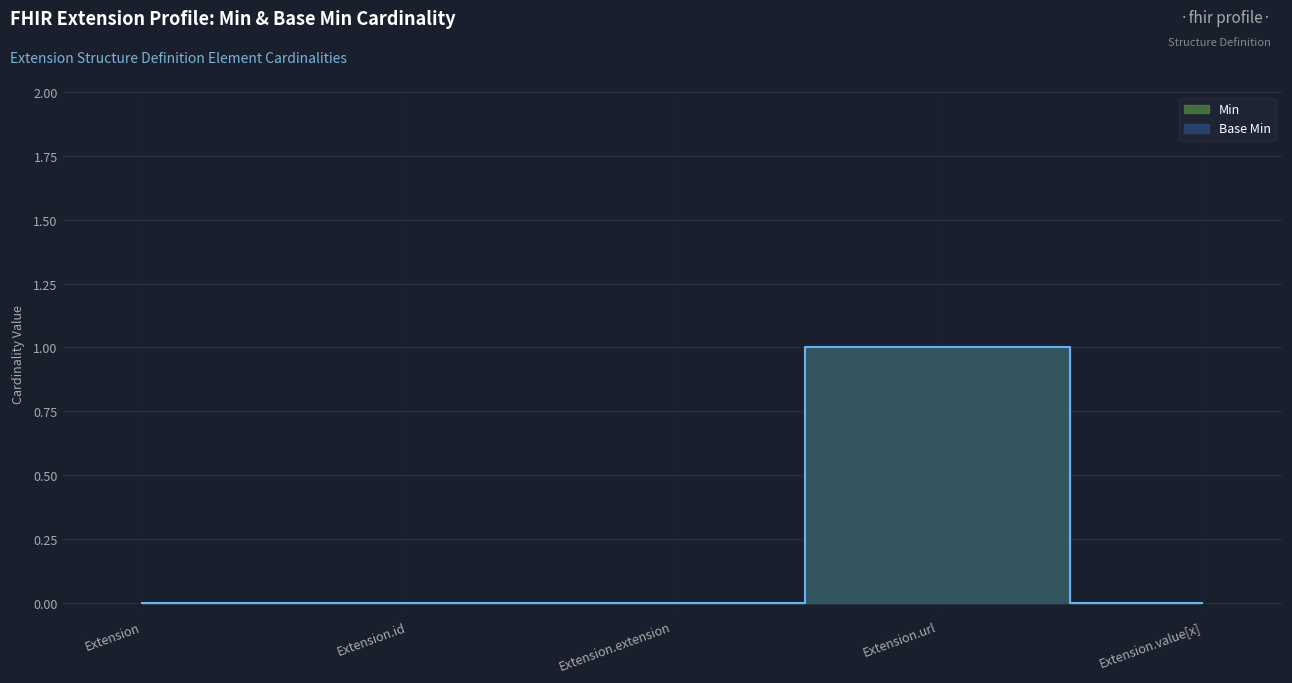

At which category is the sum across all series the highest?

Extension.url